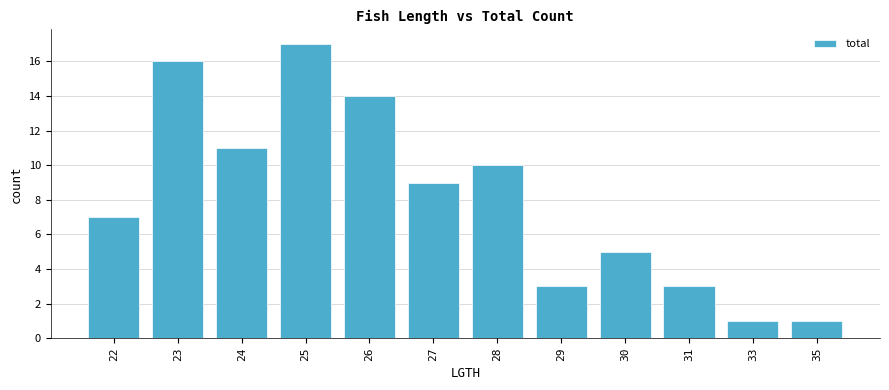

How many distinct data groups are displayed?

1